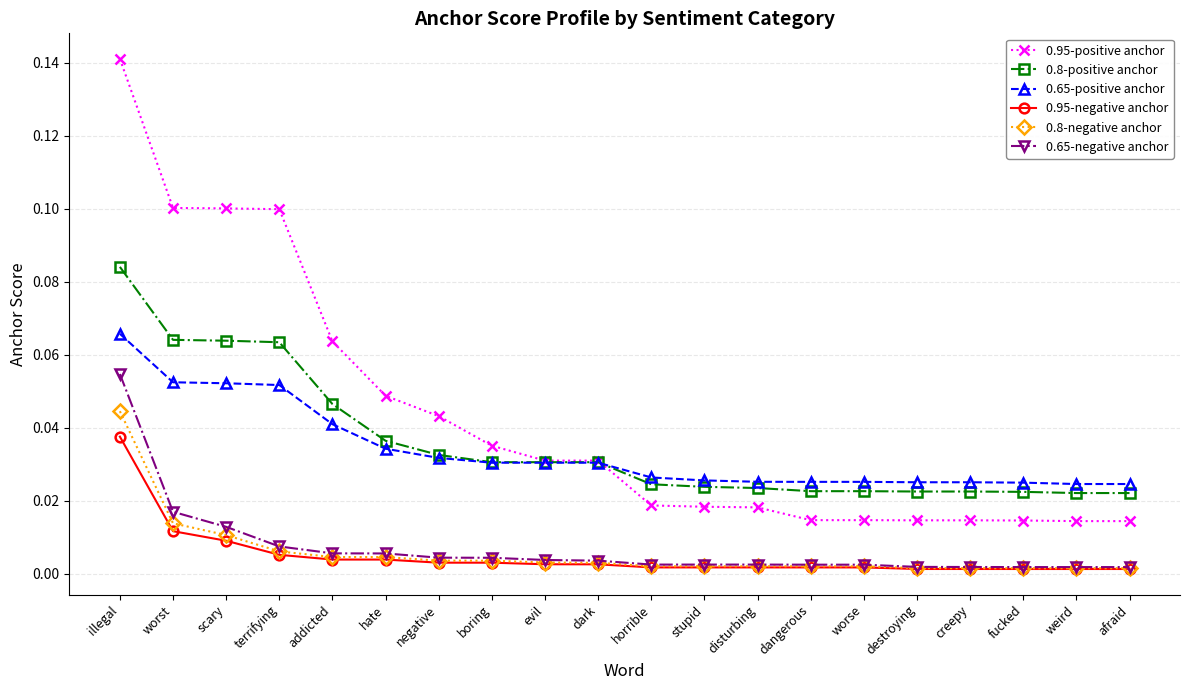

The 0.65-positive anchor series shows 0.1 at illegal. True or false?

True